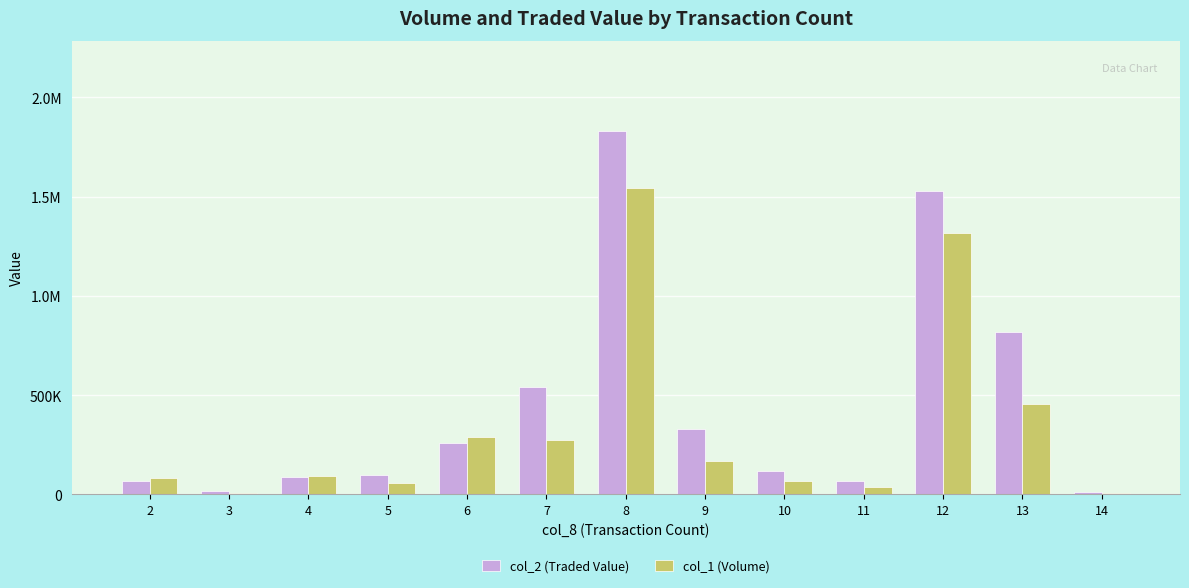

What are all the series names shown in the legend?

col_2 (Traded Value), col_1 (Volume)